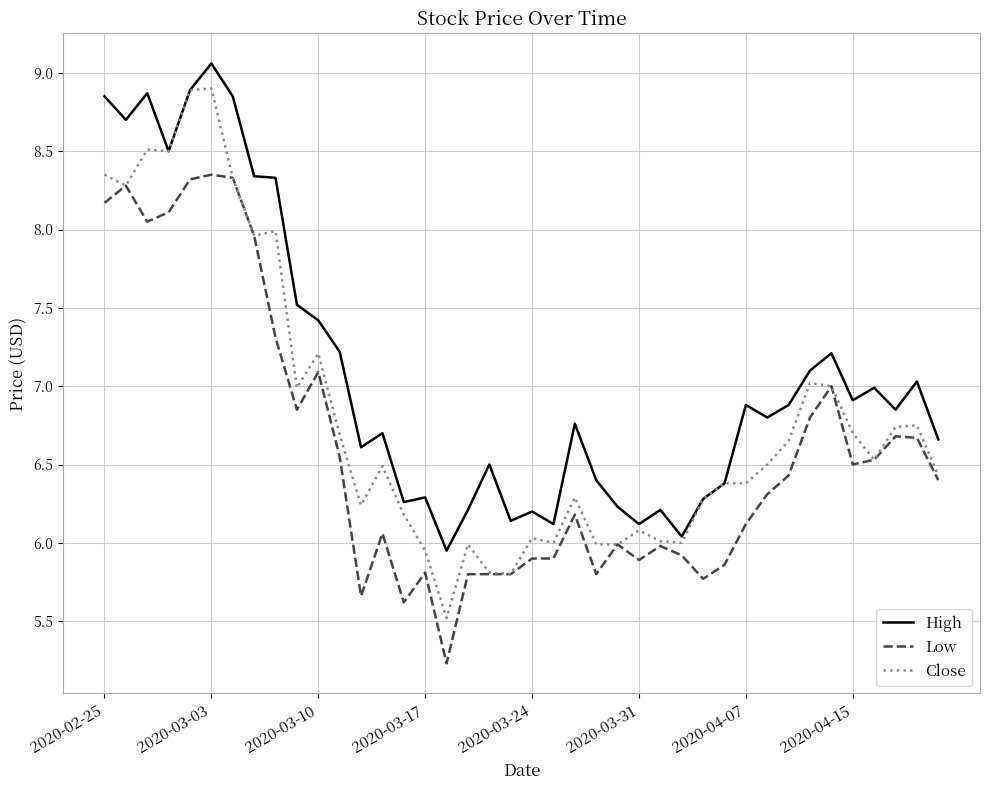

How many lines are shown in the chart?

3